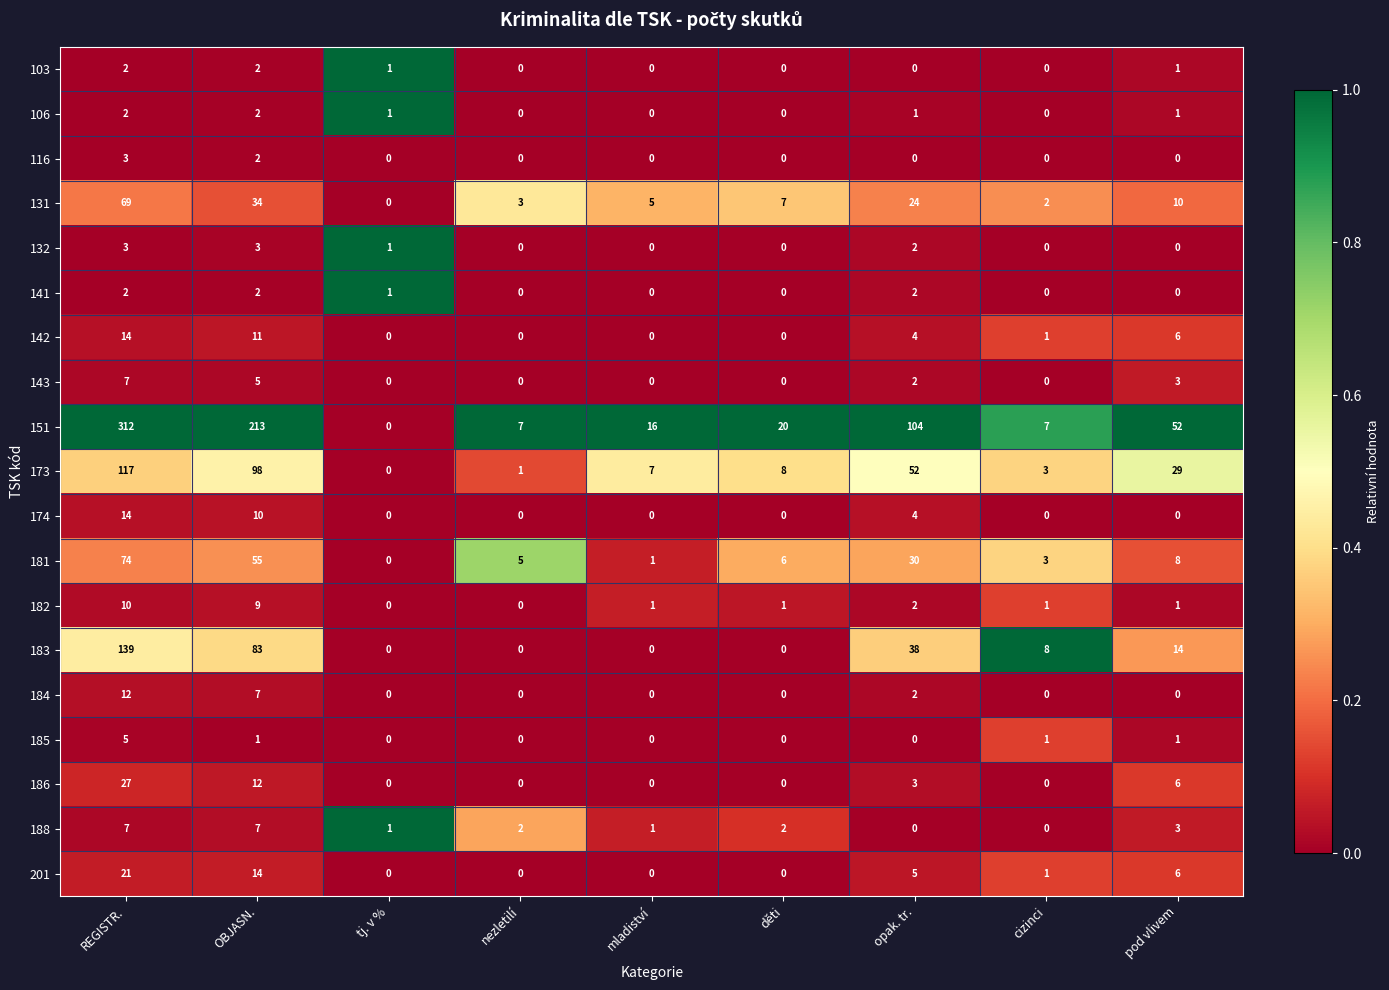

Where is 188 nearest to the value 3?

pod vlivem